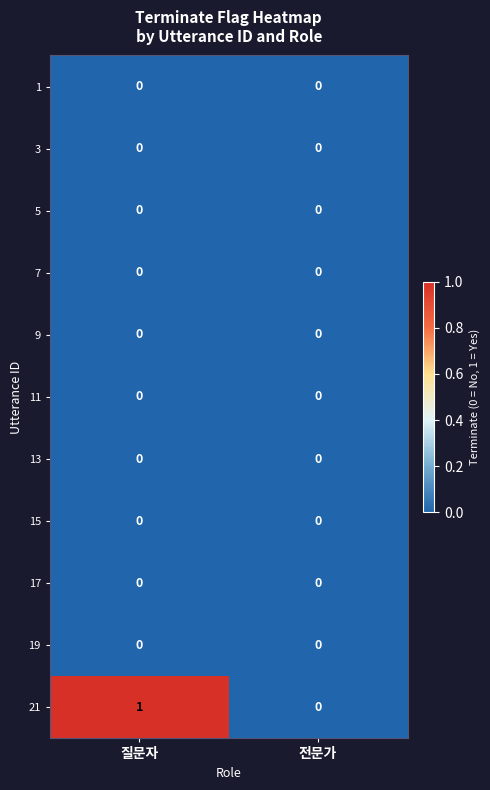

At which category is the sum across all series the highest?

질문자